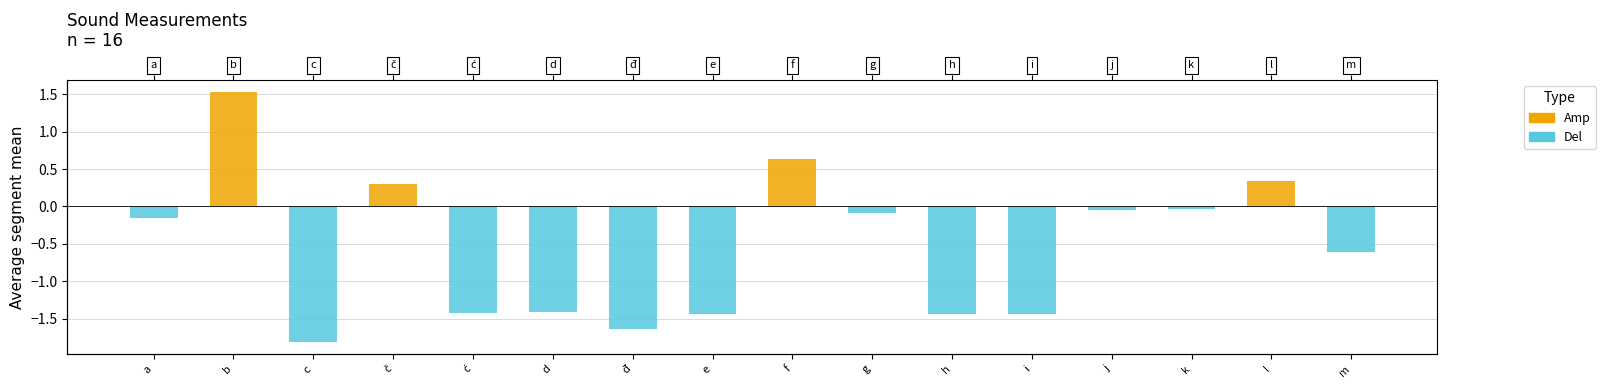

What is the spread (max minus min) of values at đ?

1.6